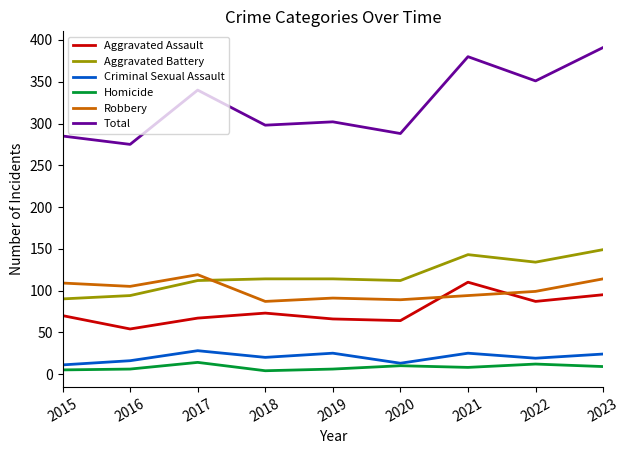

What is the difference between the maximum and second lowest values in the Total series?

106